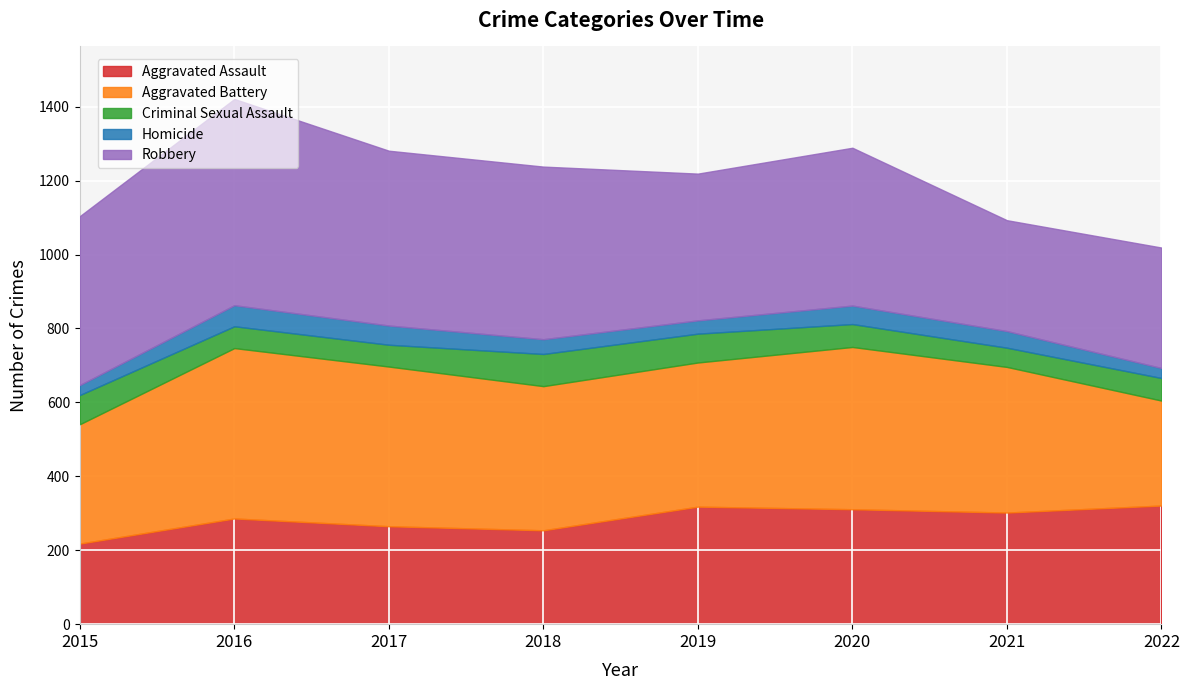

What is the difference between the highest and lowest values at 2019?

361